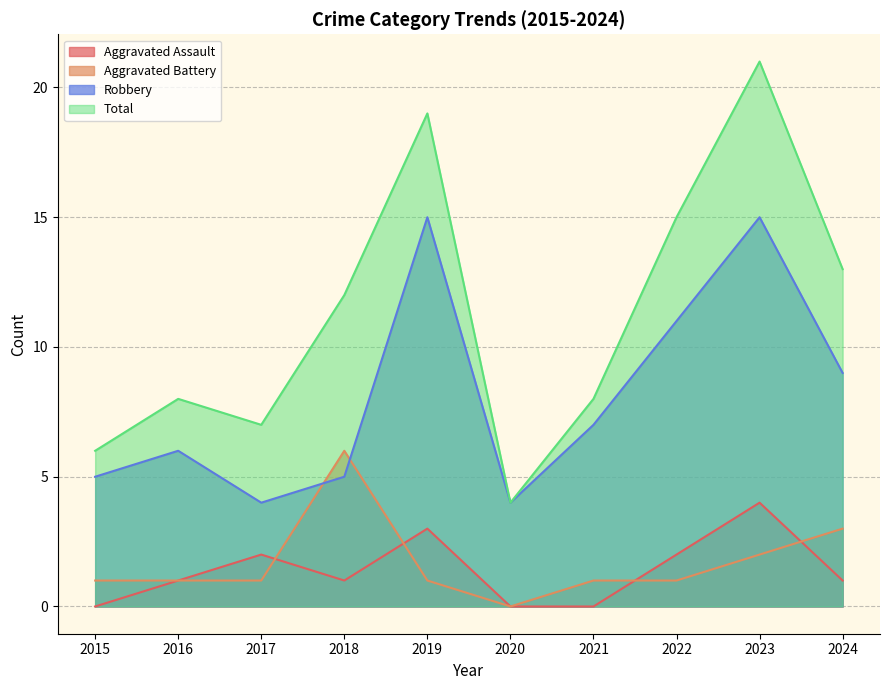

Reading left to right, what are all the values shown in this chart?

Aggravated Assault: 2015=0	2016=1	2017=2	2018=1	2019=3	2020=0	2021=0	2022=2	2023=4	2024=1
Aggravated Battery: 2015=1	2016=1	2017=1	2018=6	2019=1	2020=0	2021=1	2022=1	2023=2	2024=3
Robbery: 2015=5	2016=6	2017=4	2018=5	2019=15	2020=4	2021=7	2022=11	2023=15	2024=9
Total: 2015=6	2016=8	2017=7	2018=12	2019=19	2020=4	2021=8	2022=15	2023=21	2024=13